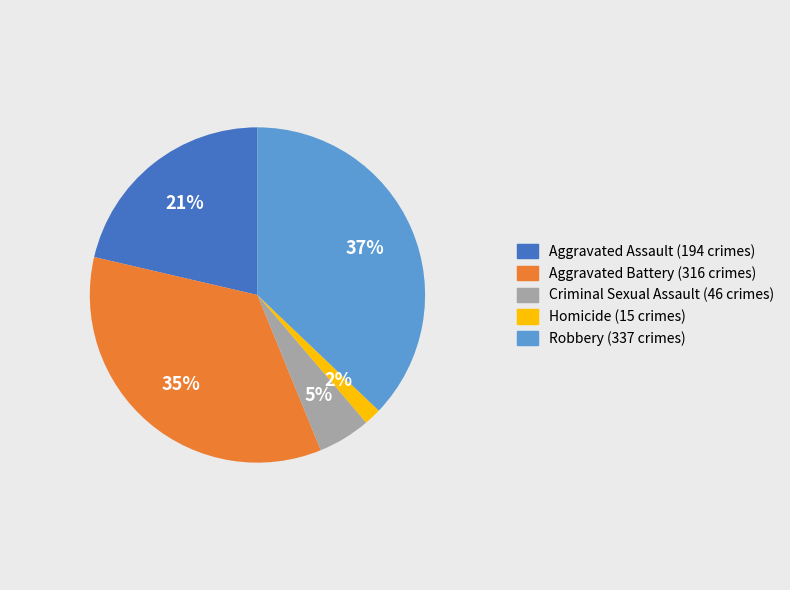

To the nearest percent, what is the combined percentage of Robbery and Criminal Sexual Assault?

42%